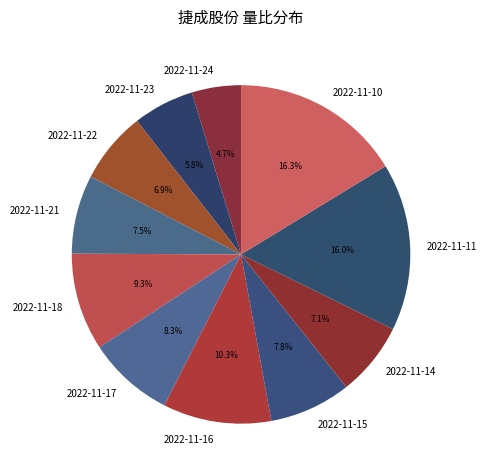

To the nearest percent, what is the average slice percentage?

9%